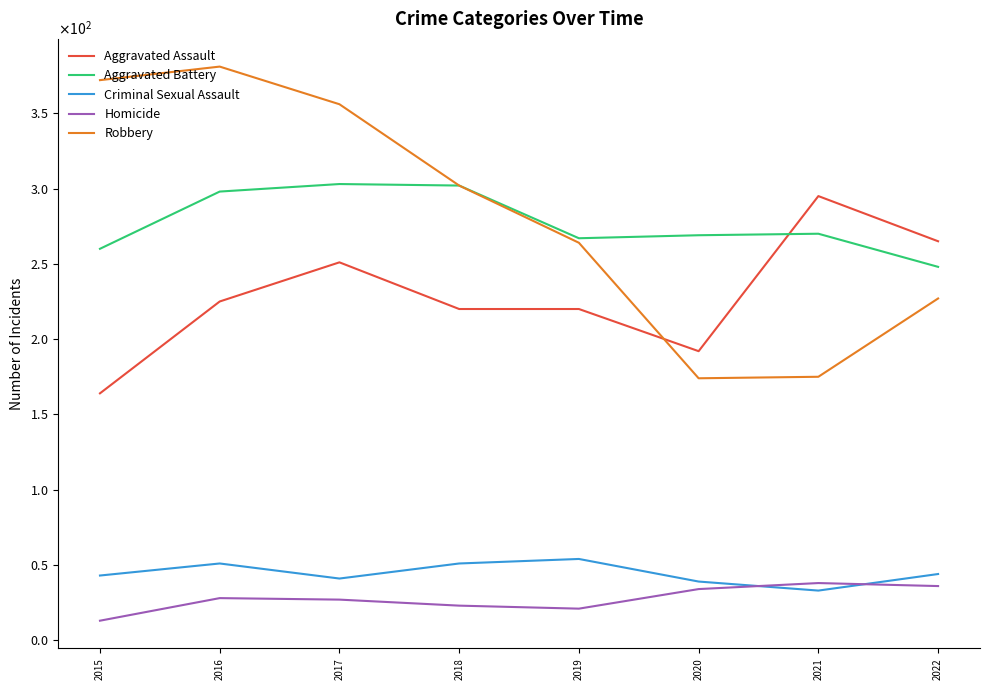

Reading left to right, extract all data points from this chart.

Aggravated Assault: 164	225	251	220	220	192	295	265
Aggravated Battery: 260	298	303	302	267	269	270	248
Criminal Sexual Assault: 43	51	41	51	54	39	33	44
Homicide: 13	28	27	23	21	34	38	36
Robbery: 372	381	356	302	264	174	175	227